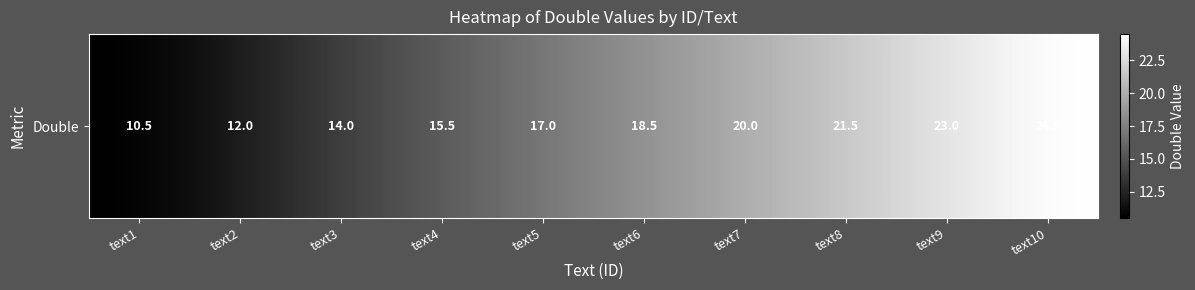

What is the difference between the values at text1 and text4?

5.0